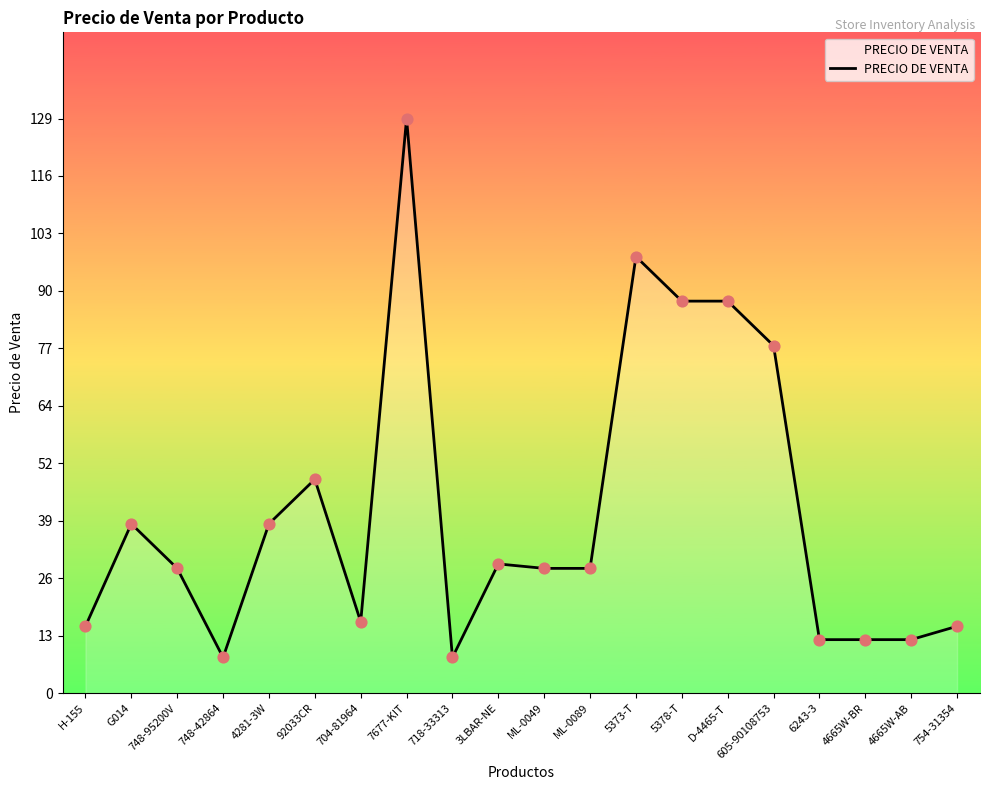

What is the ratio of the value at 718-33313 to the value at 3LBAR-NE?

0.3